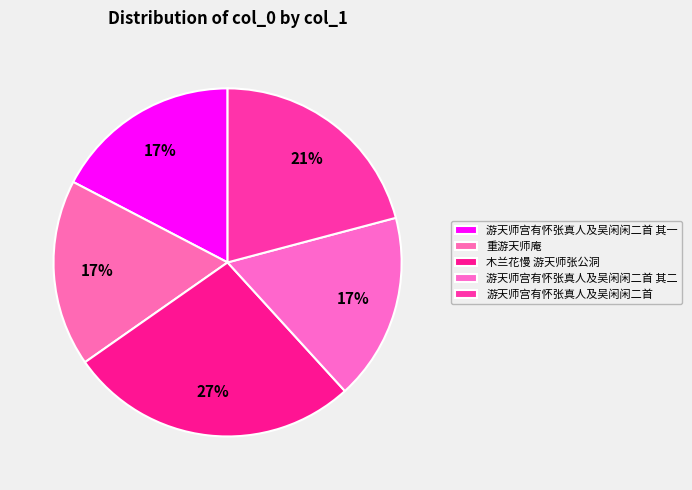

Approximately how many times larger is the value at 游天师宫有怀张真人及吴闲闲二首 compared to 重游天师庵?

1.2